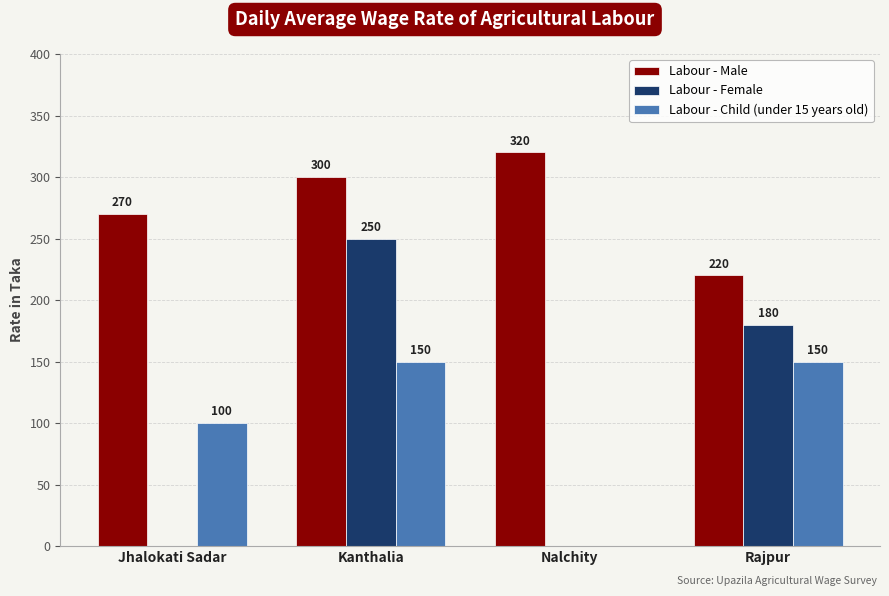

True or false: Labour - Male has a value of 433 at Kanthalia.

False